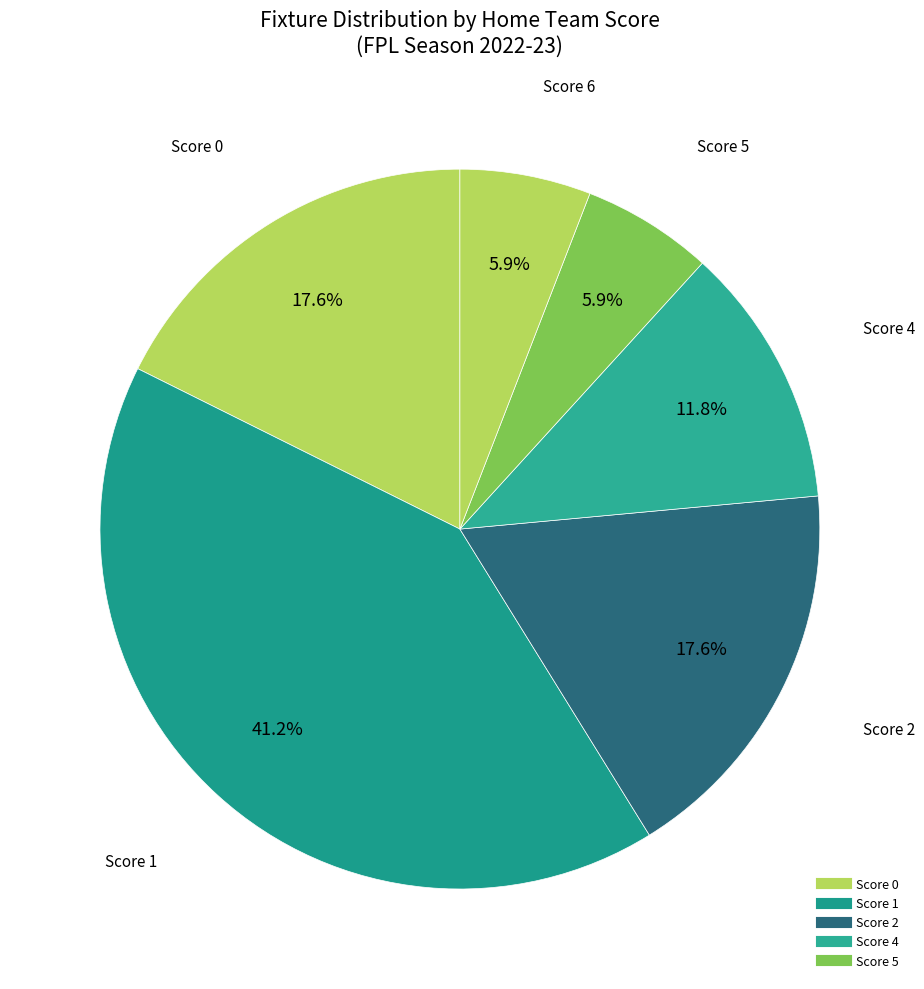

Count the number of slices in the pie.

6